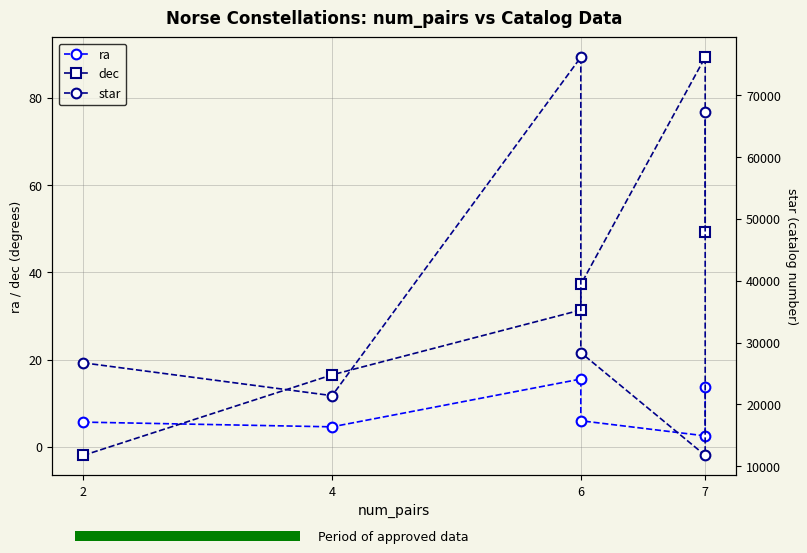

What is the sum of all ra values?

48.1